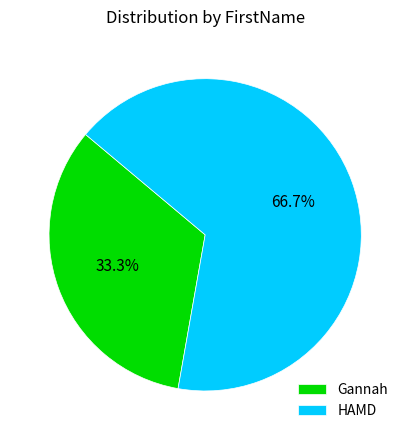

Approximately how many times larger is the value at Gannah compared to HAMD?

0.5